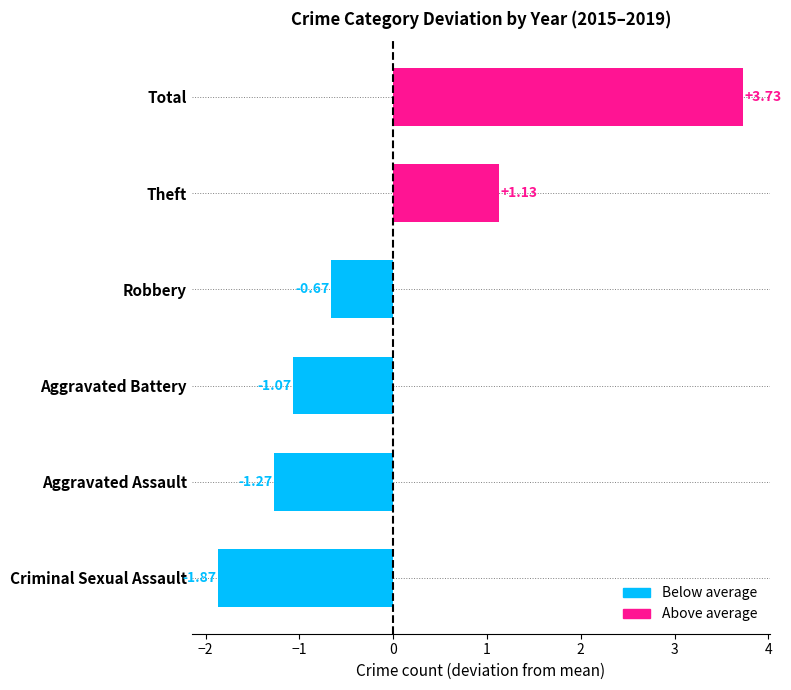

Where is the data nearest to the value 0?

Robbery